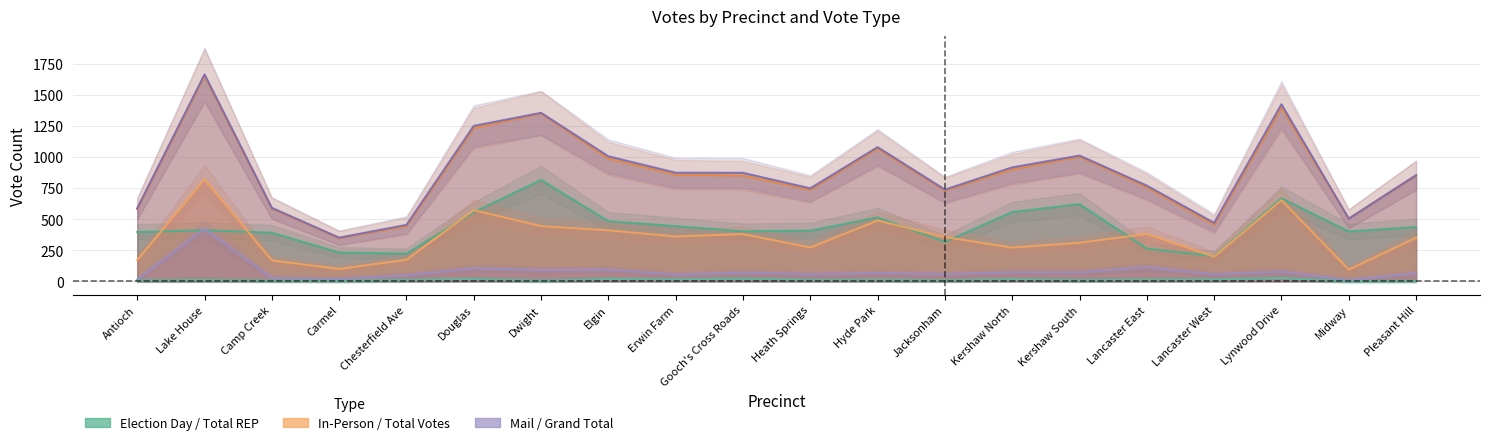

What is the sum of the Grand Total values at Lake House and Pleasant Hill?

2519